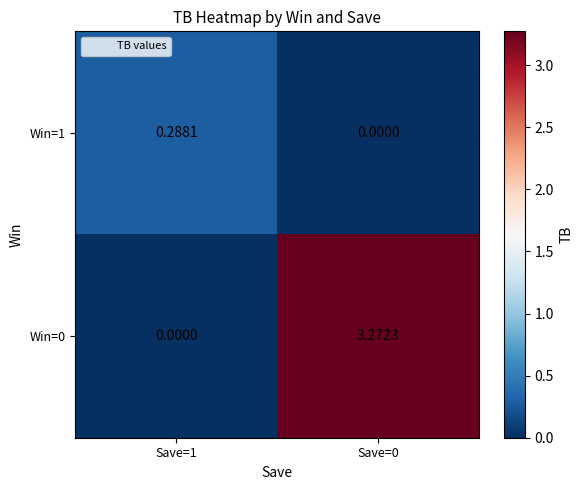

Is the value of Win=0 at Save=1 greater than the value of Win=1 at Save=1?

No